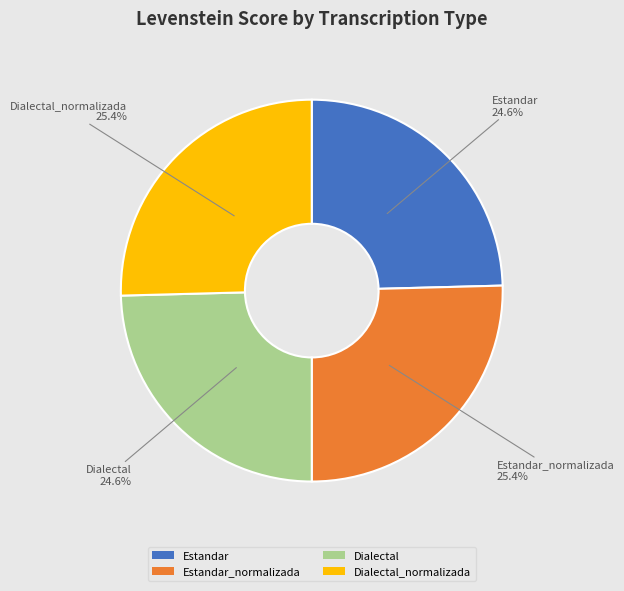

Does any single category account for the majority?

No